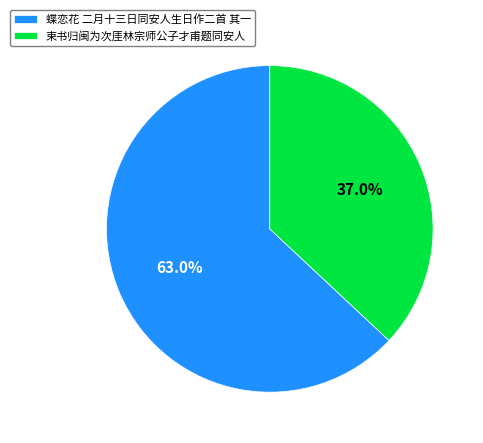

Rank the categories by value from highest to lowest.

蝶恋花 二月十三日同安人生日作二首 其一, 束书归闽为次厓林宗师公子才甫题同安人